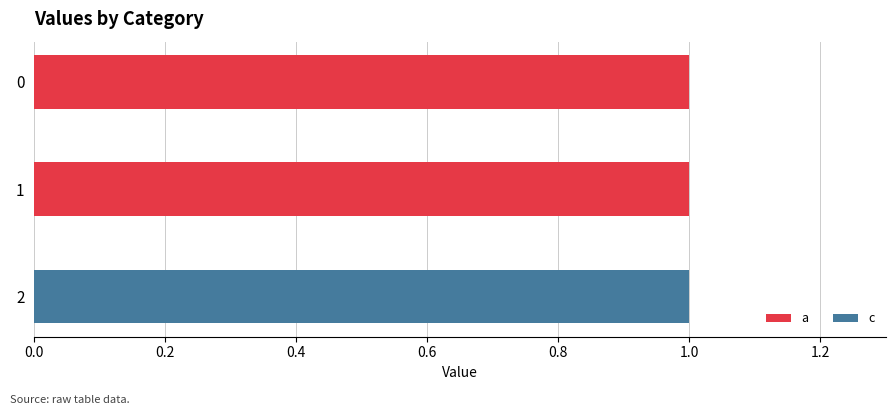

The a series shows 1 at 1. True or false?

True